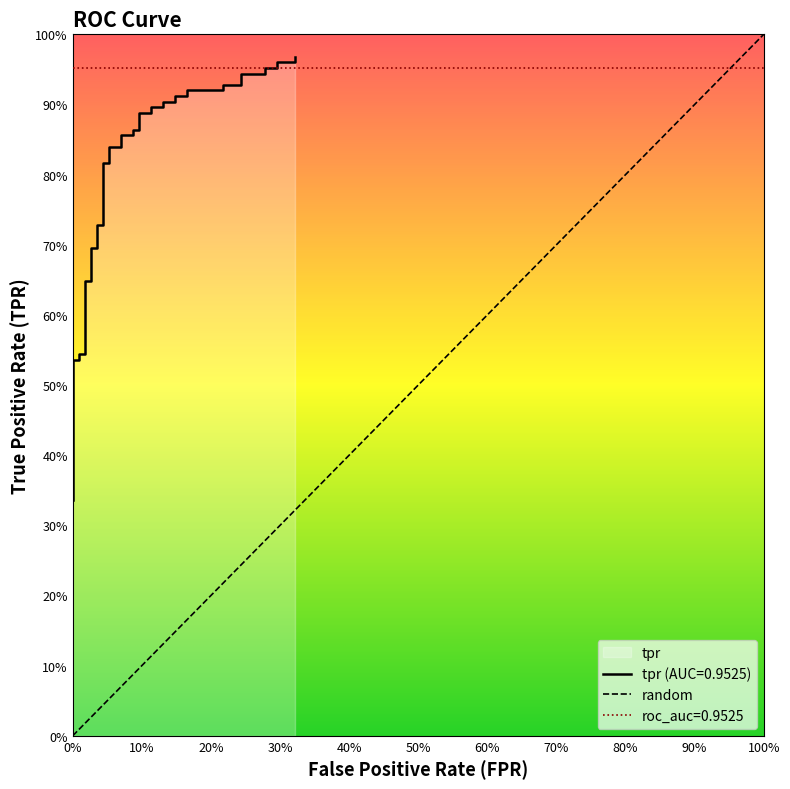

What is the maximum value shown in the chart?

1.0